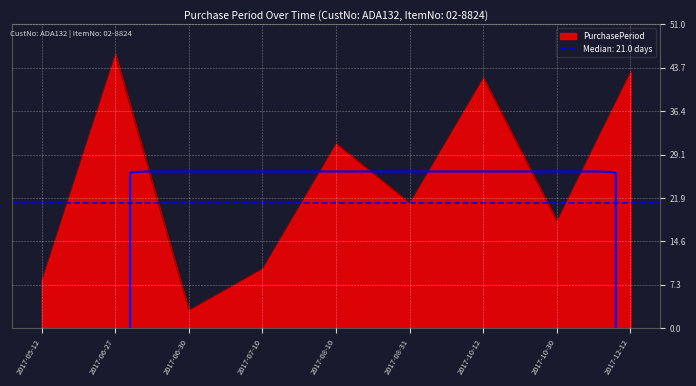

How many lines are shown in the chart?

1